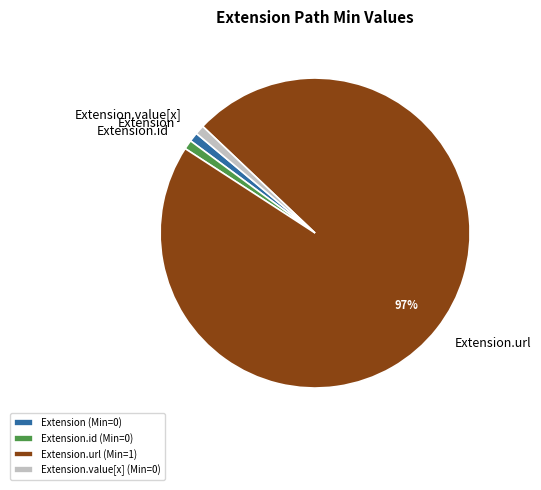

What percentage is the Extension.url slice, to the nearest percent?

97%